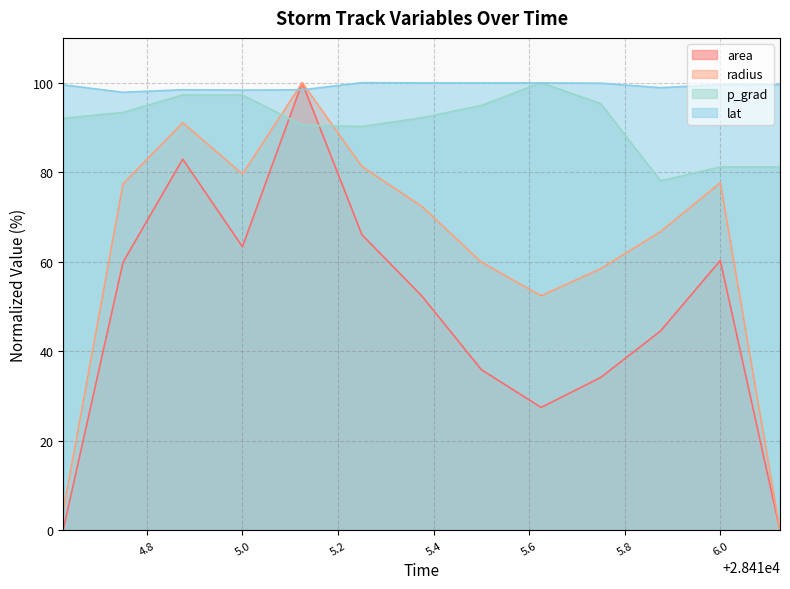

Where is p_grad nearest to the value 89?

28415.25